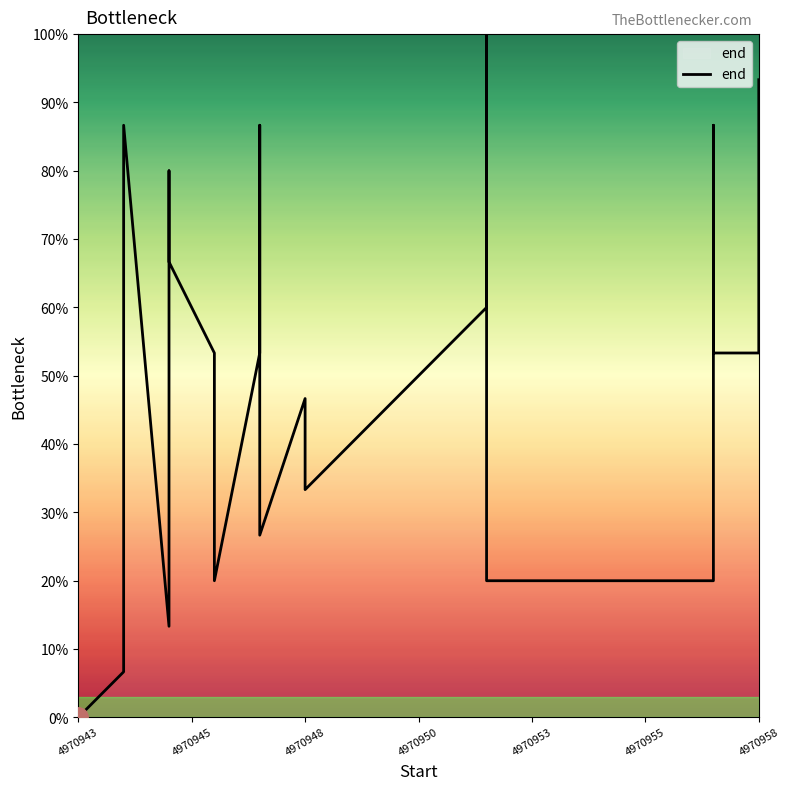

The chart shows a value of 21.8 at 4970948. True or false?

False